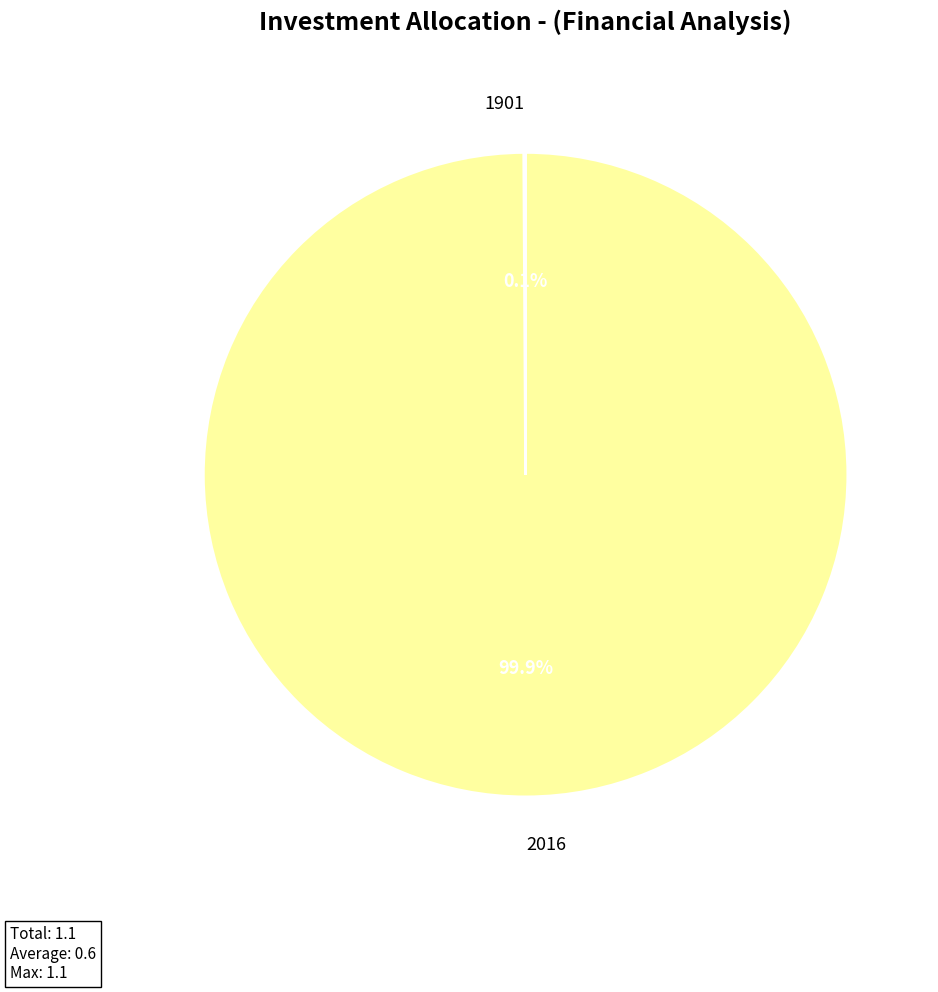

What is the largest slice in the pie chart?

2016